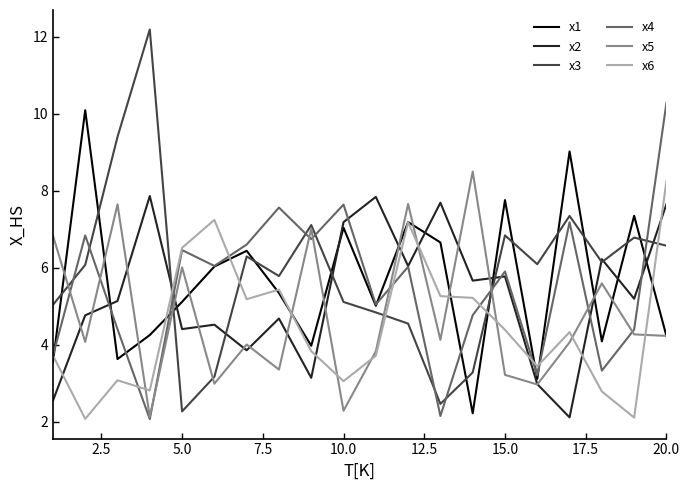

What is the minimum value for x2?

2.1